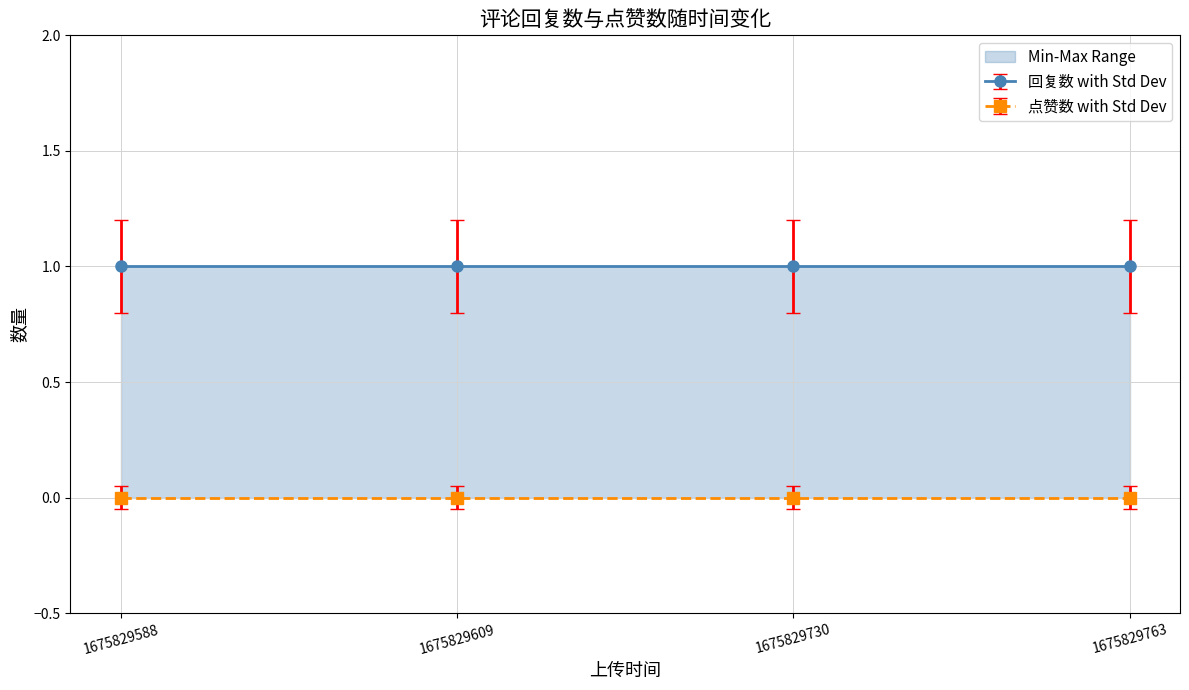

At which category is the sum across all series the highest?

1675829588